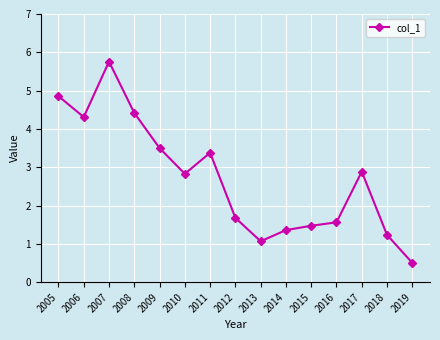

What is the smallest value displayed?

0.5